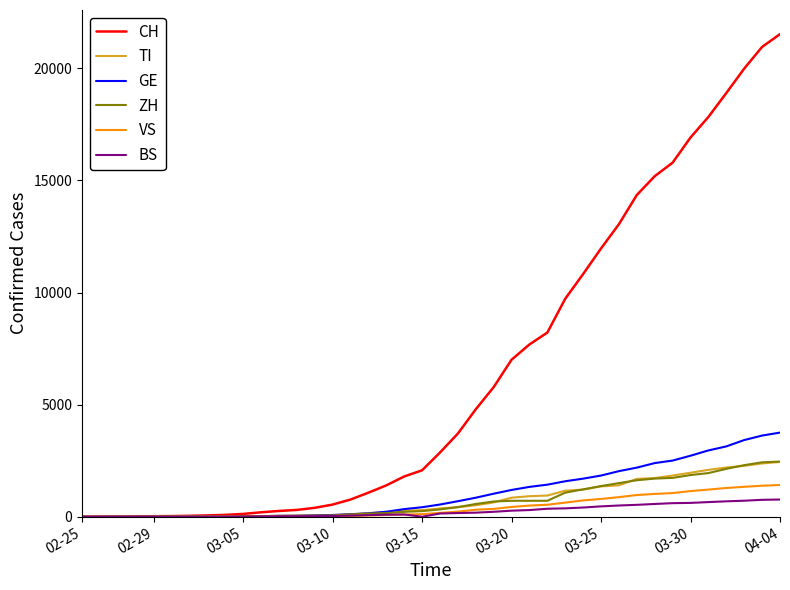

What is the maximum value shown in the chart?

21529